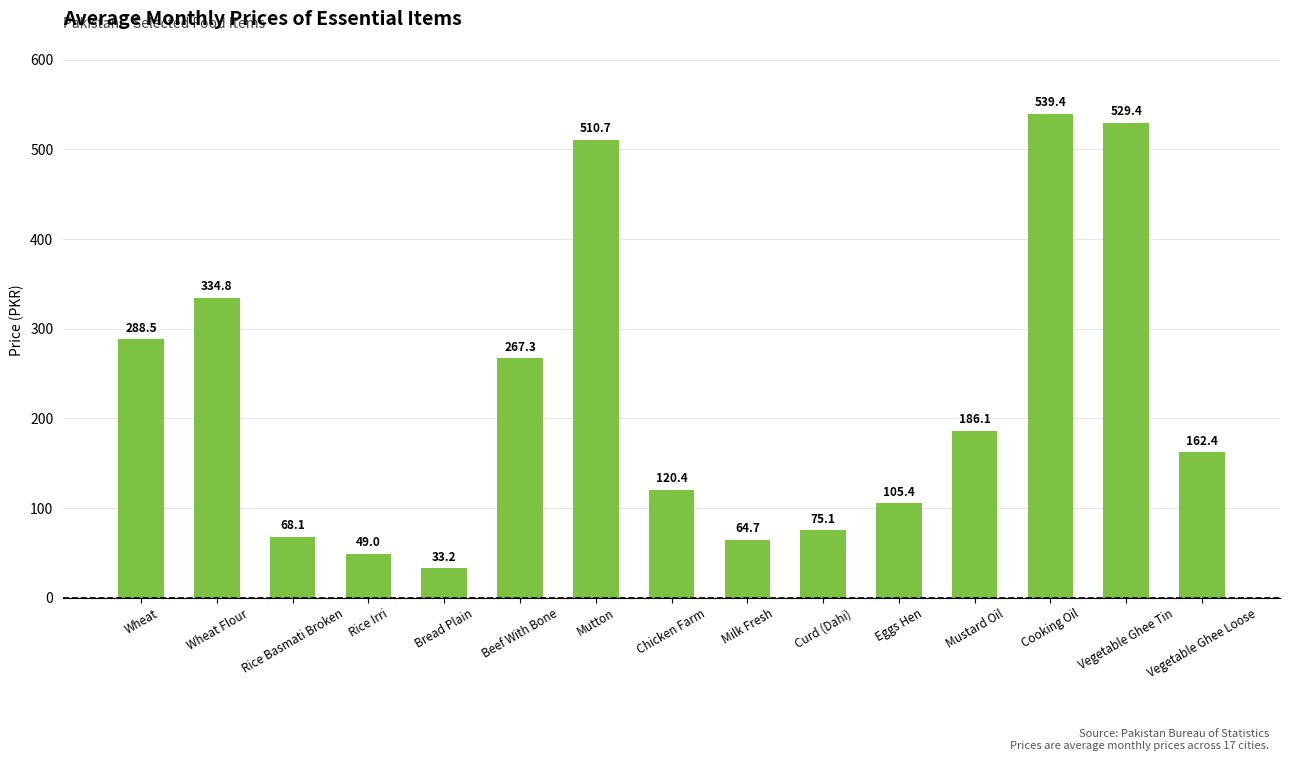

Rank the categories by value from lowest to highest.

Bread Plain, Rice Irri, Milk Fresh, Rice Basmati Broken, Curd (Dahi), Eggs Hen, Chicken Farm, Vegetable Ghee Loose, Mustard Oil, Beef With Bone, Wheat, Wheat Flour, Mutton, Vegetable Ghee Tin, Cooking Oil